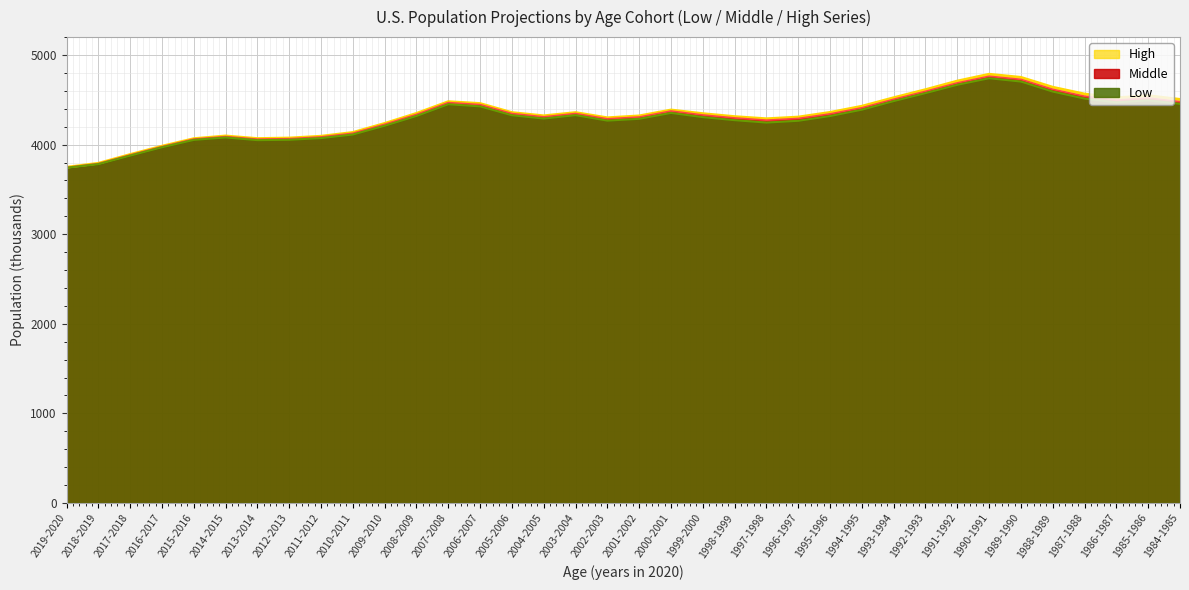

At which category is the sum across all series the highest?

1990-1991